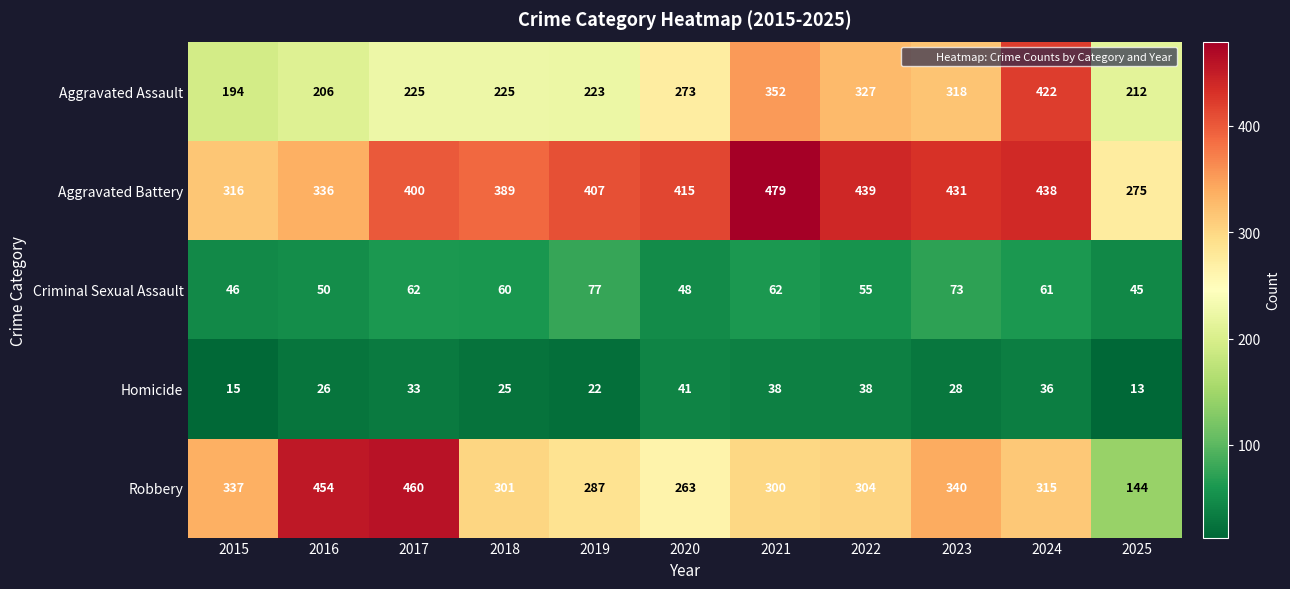

List the series in order of their peak value, highest first.

Aggravated Battery, Robbery, Aggravated Assault, Criminal Sexual Assault, Homicide